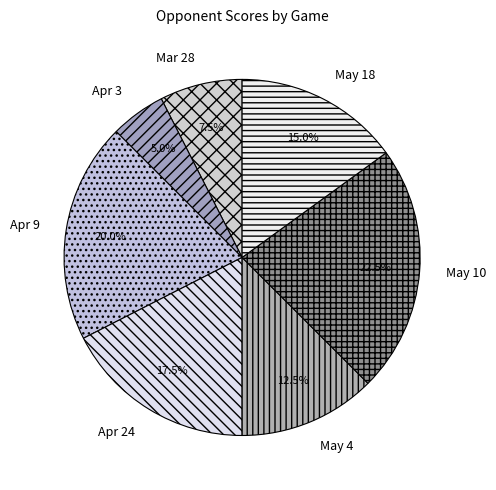

To the nearest percent, what is the average slice percentage?

14%